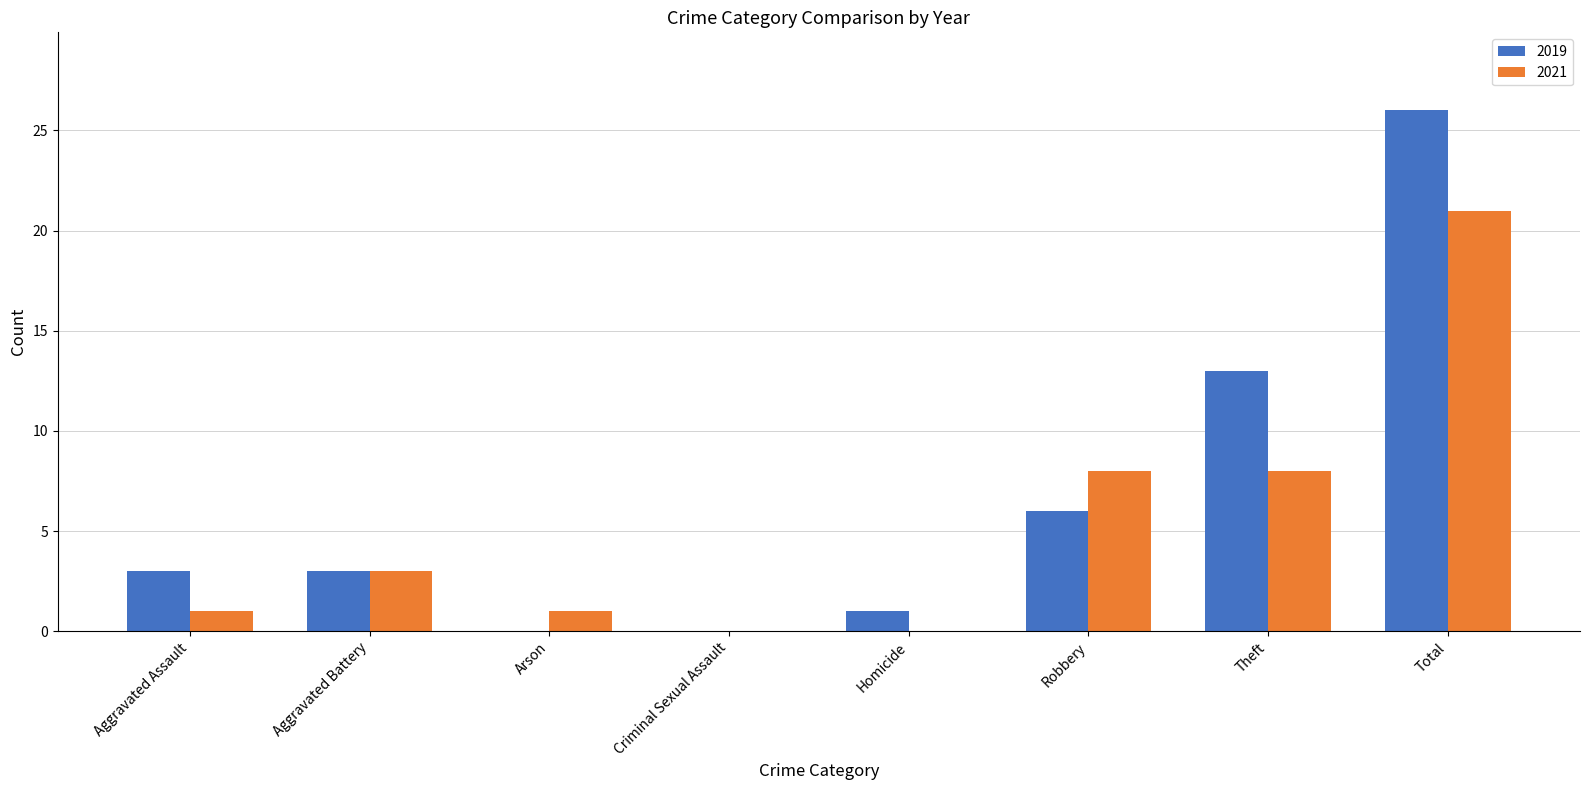

Which series has the largest total across all categories?

2019